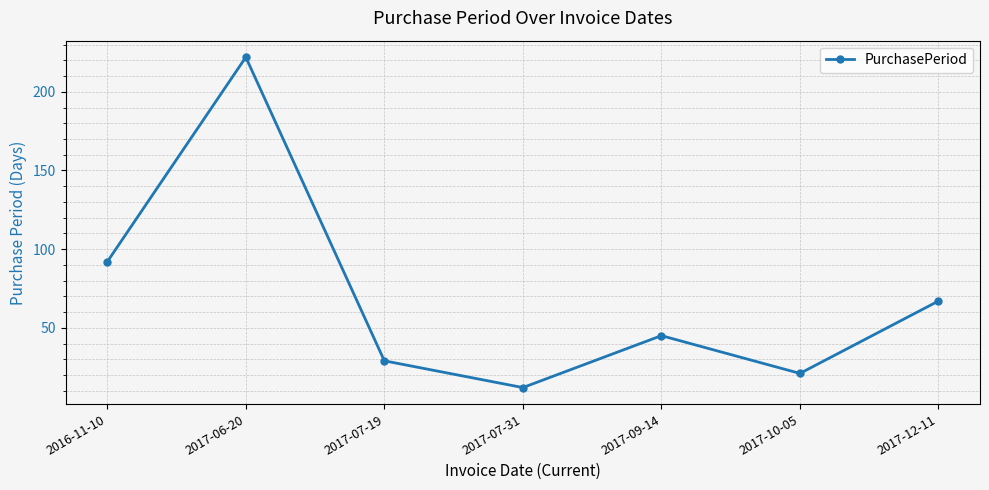

What is the difference between the maximum and minimum values?

210